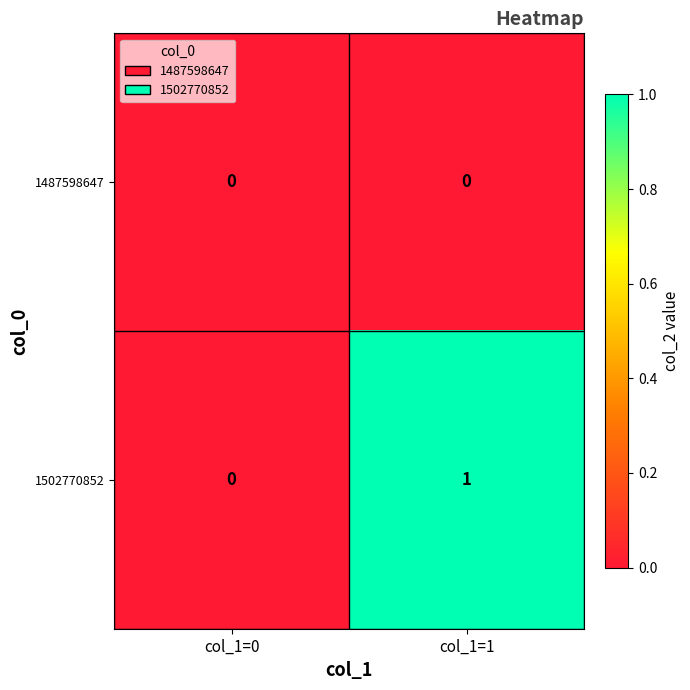

Reading left to right, list all the values displayed in this chart.

1487598647: col_1=0=0	col_1=1=0
1502770852: col_1=0=0	col_1=1=1